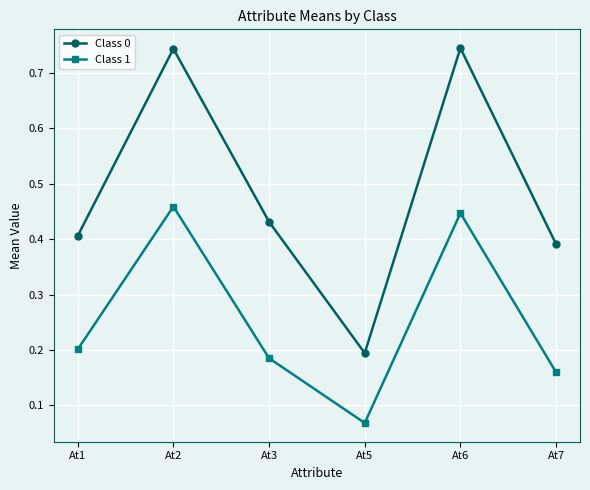

What is the sum of the Class 0 values at At2 and At7?

1.1